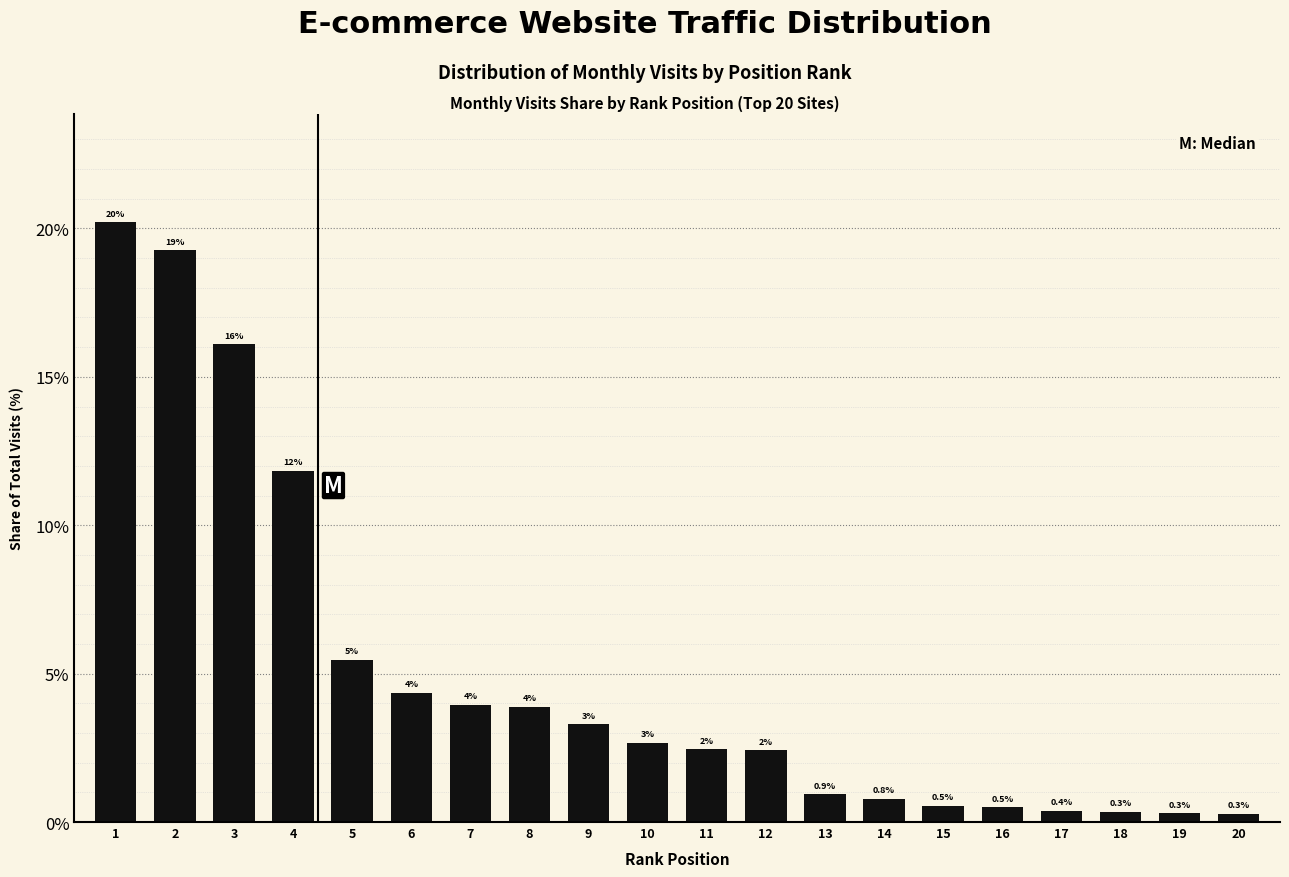

Which label corresponds to the smallest value in the chart?

20